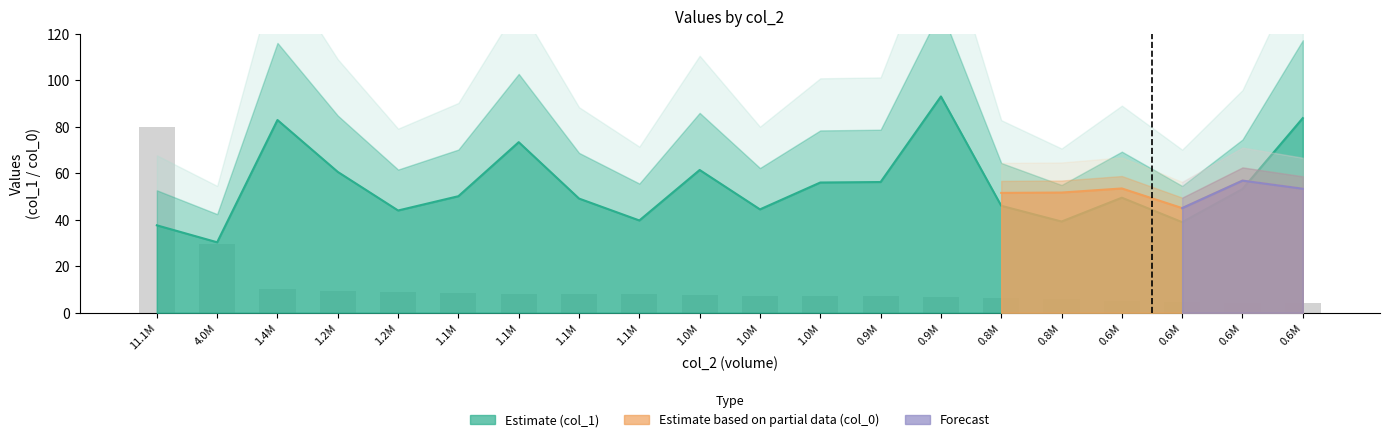

The chart shows a value of 13.0 at 0.6M. True or false?

False